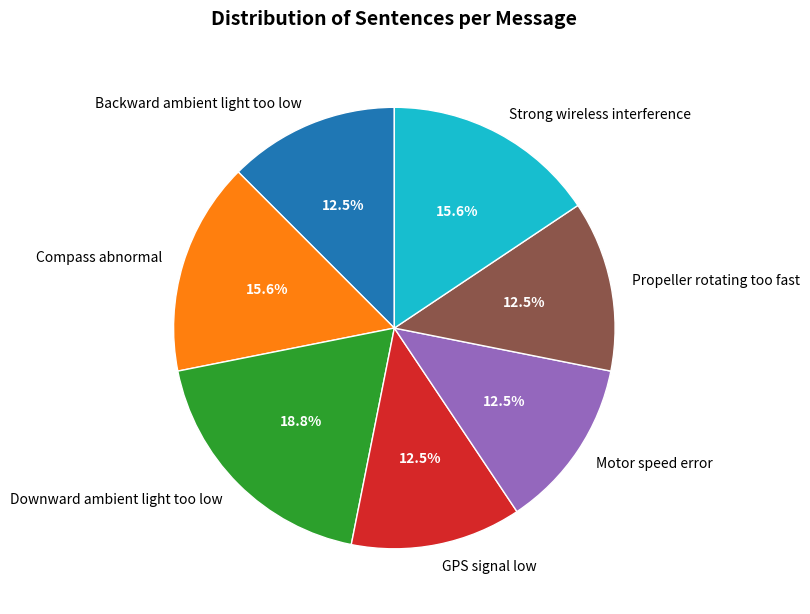

What is the ratio of the value at Propeller rotating too fast to the value at Backward ambient light too low?

1.0